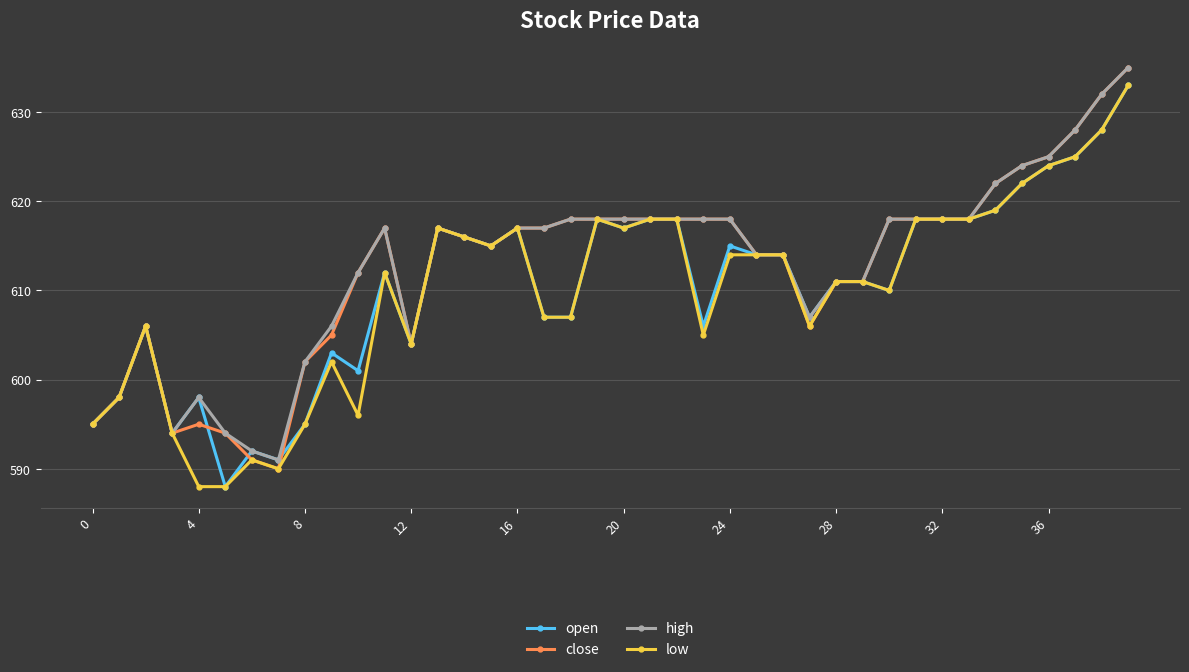

What is the value of the close point at the 28th from the left?

606